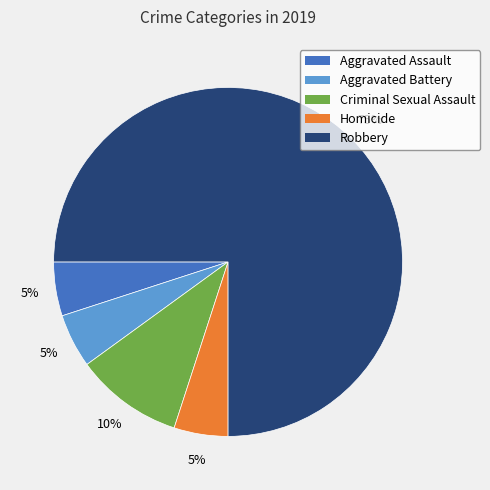

What is the majority slice?

Robbery